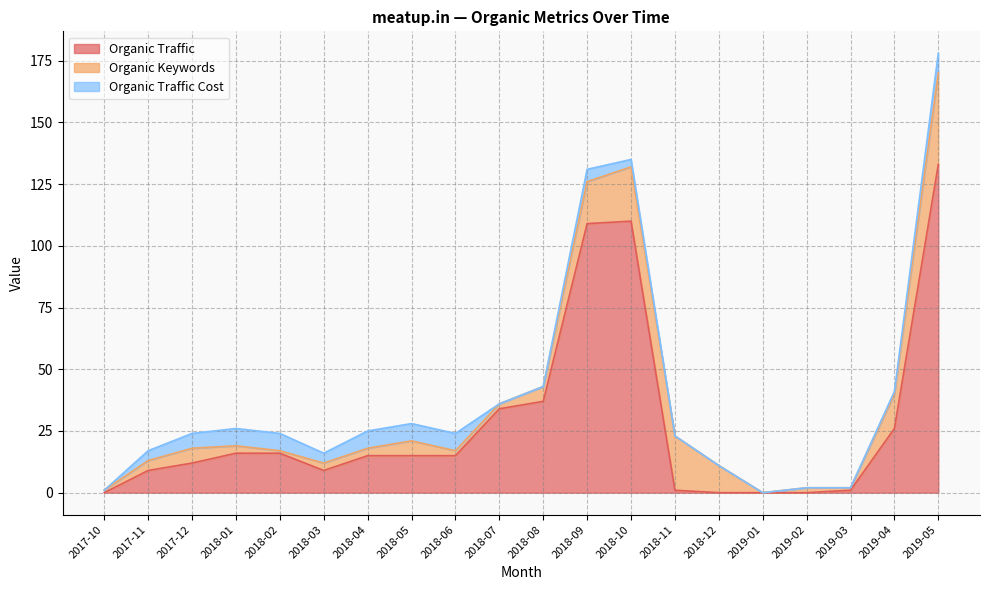

What is the sum of the Organic Traffic values at 2018-01 and 2019-01?

16